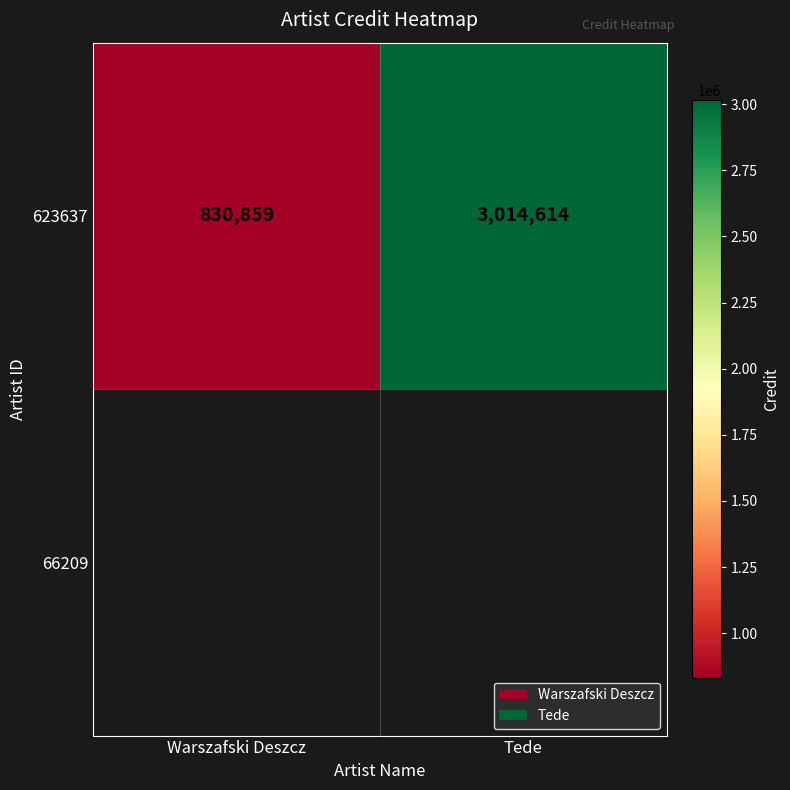

Approximately how many times larger is the value at Warszafski Deszcz compared to Tede?

0.3